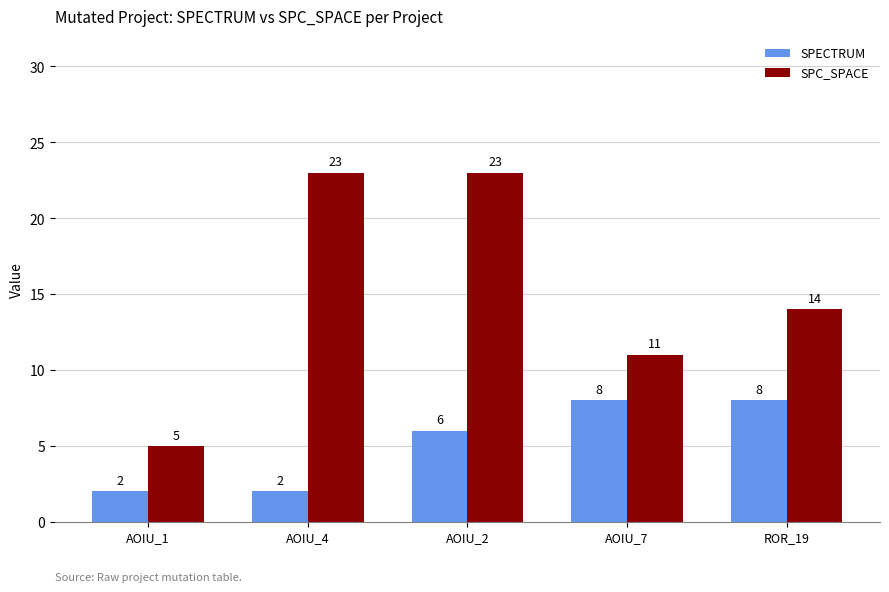

Reading left to right, what are all the values shown in this chart?

SPECTRUM: AOIU_1=2	AOIU_4=2	AOIU_2=6	AOIU_7=8	ROR_19=8
SPC_SPACE: AOIU_1=5	AOIU_4=23	AOIU_2=23	AOIU_7=11	ROR_19=14